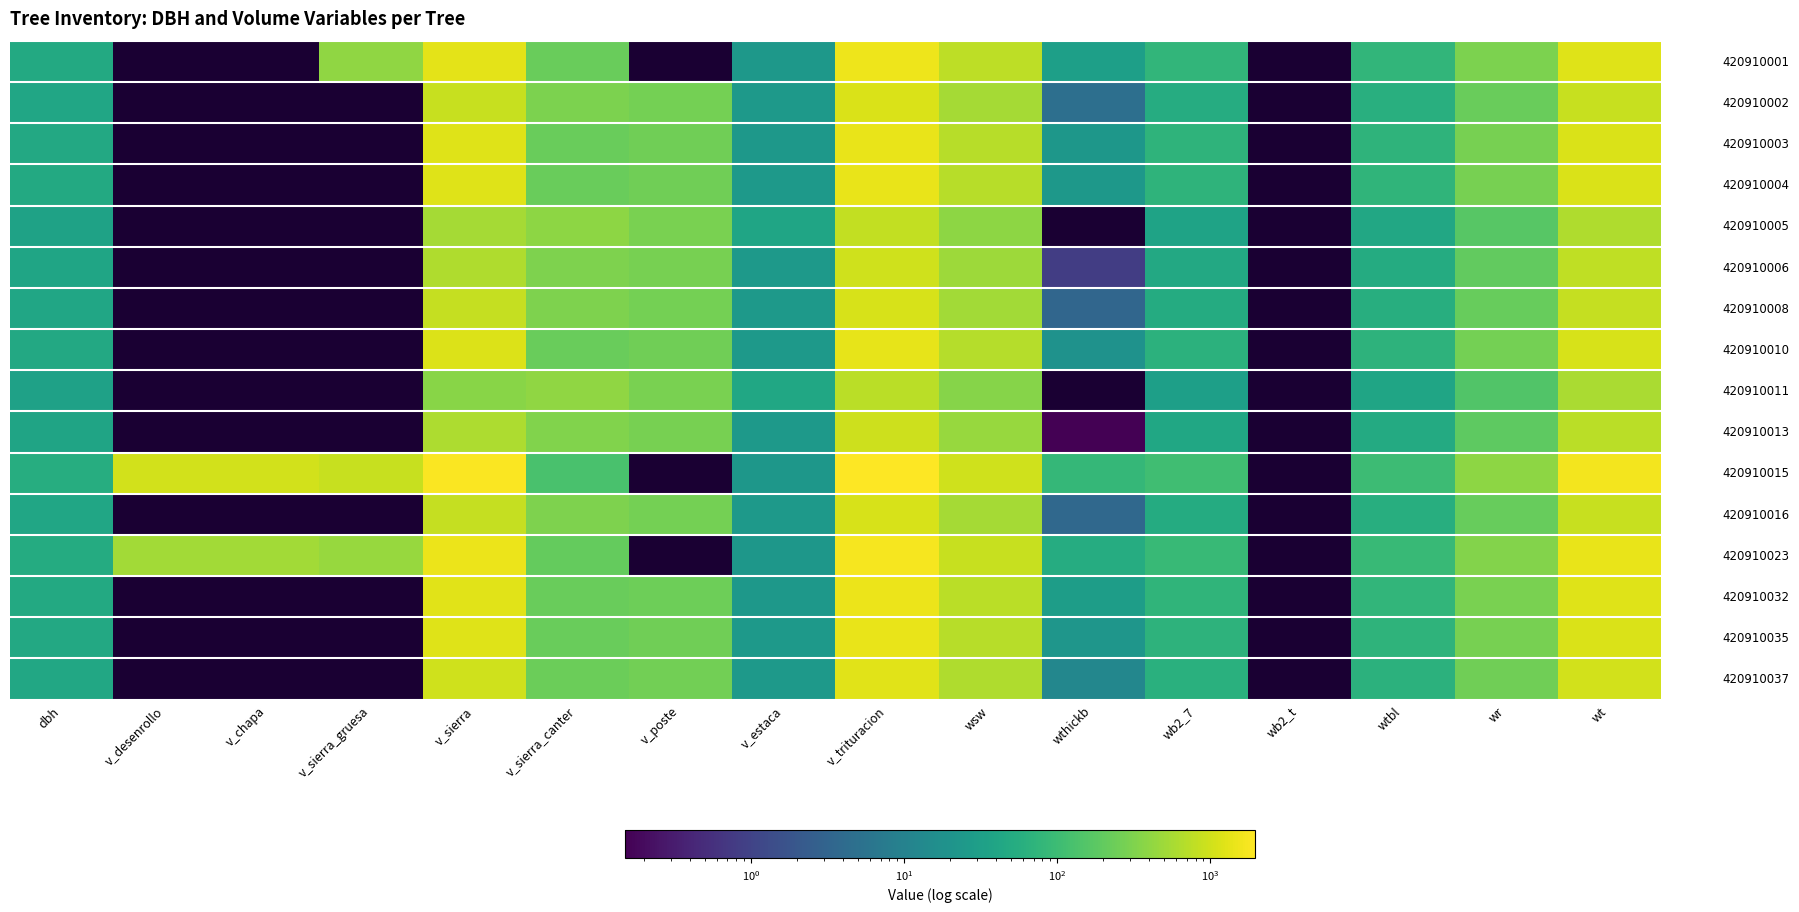

At which category is the sum across all series the highest?

v_trituracion